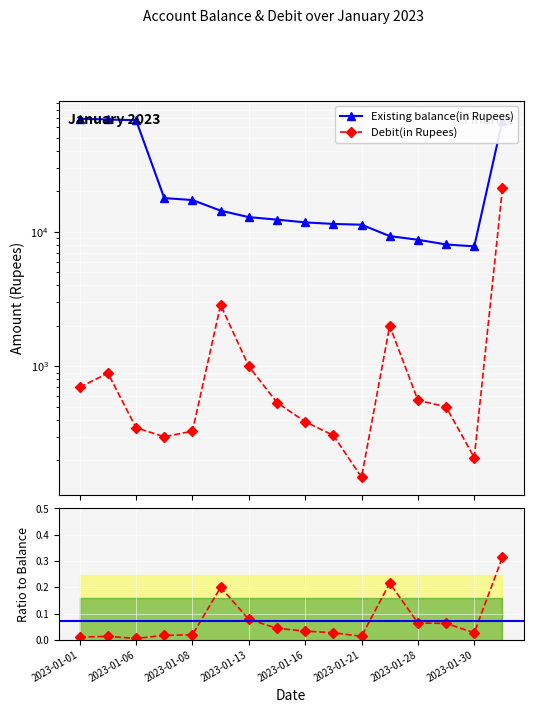

How many lines are shown in the chart?

2